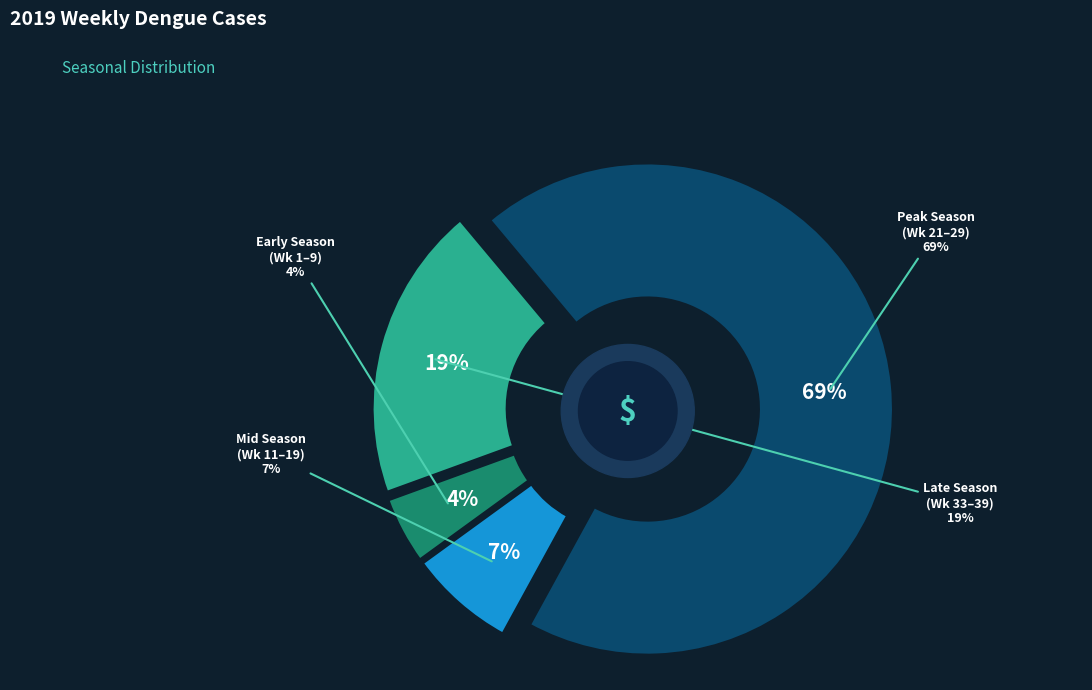

Is there any slice that represents more than half of the pie?

No